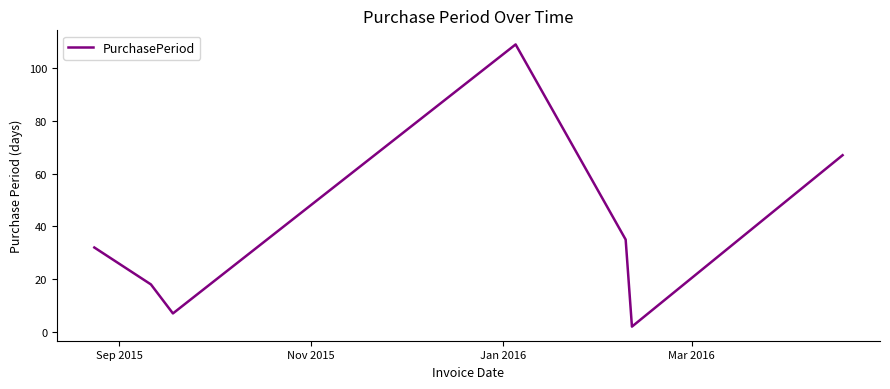

How many interior local valleys (lower than both neighbors) does the data have?

2